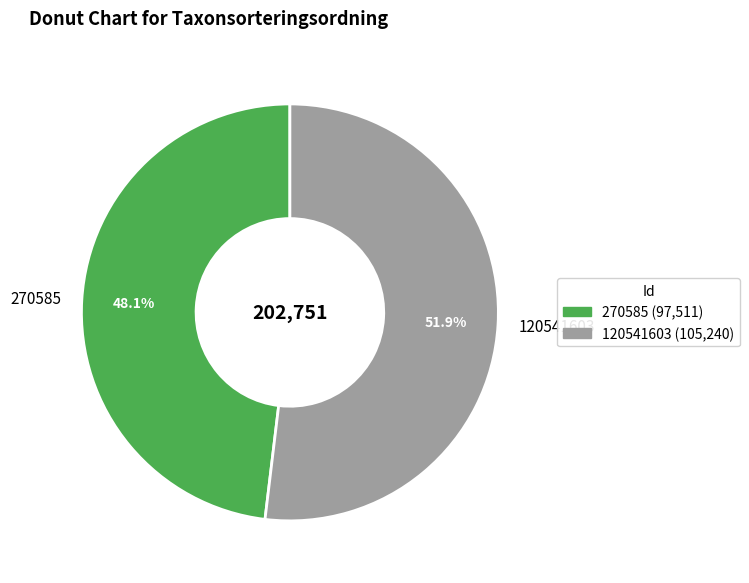

Rank the categories by value from highest to lowest.

120541603, 270585